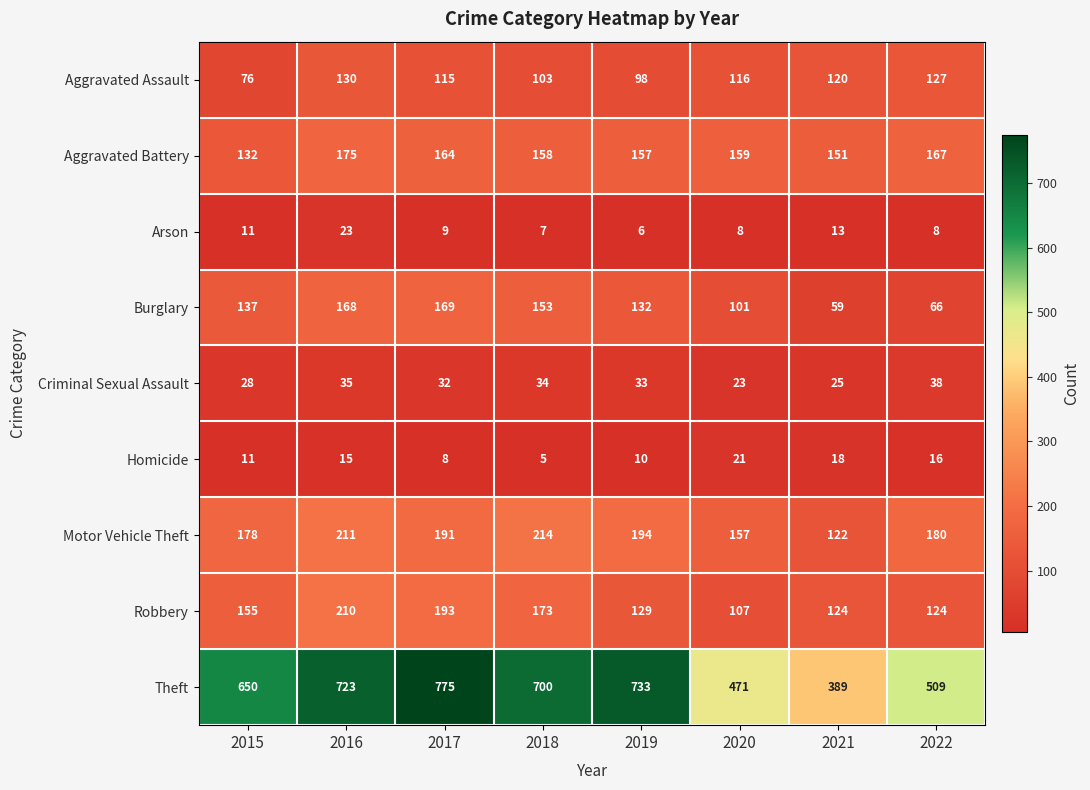

Which label corresponds to the largest value in the chart?

2017